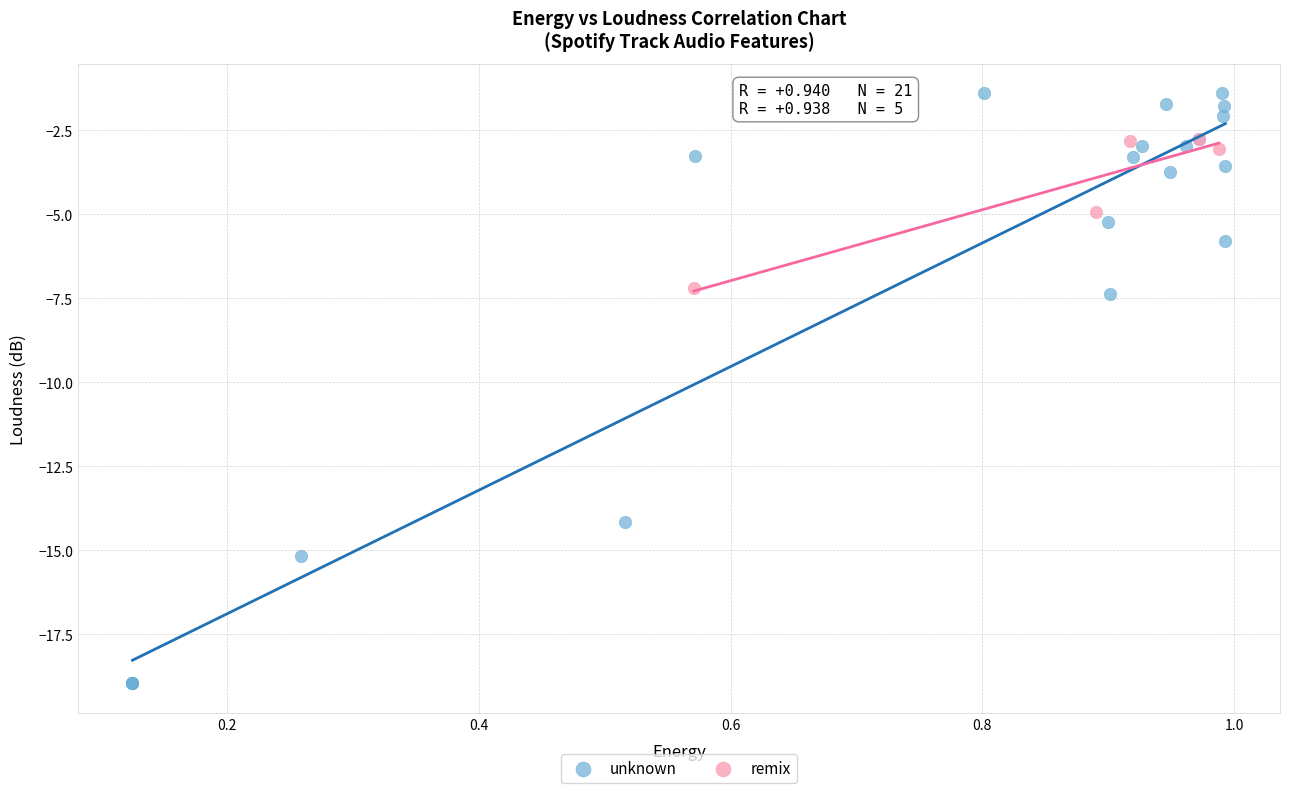

Which series has the largest Y range (max minus min)?

unknown